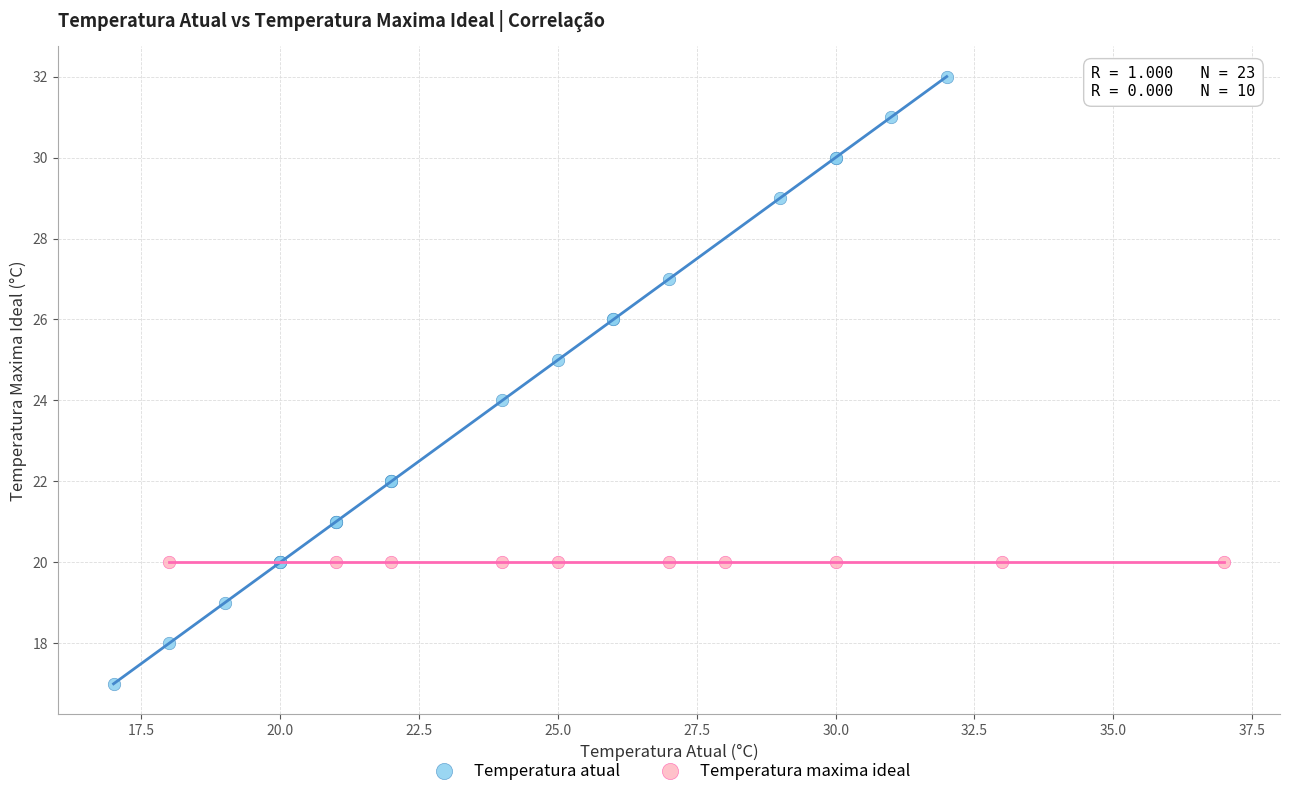

Which series contains the lowest Y value?

Temperatura atual